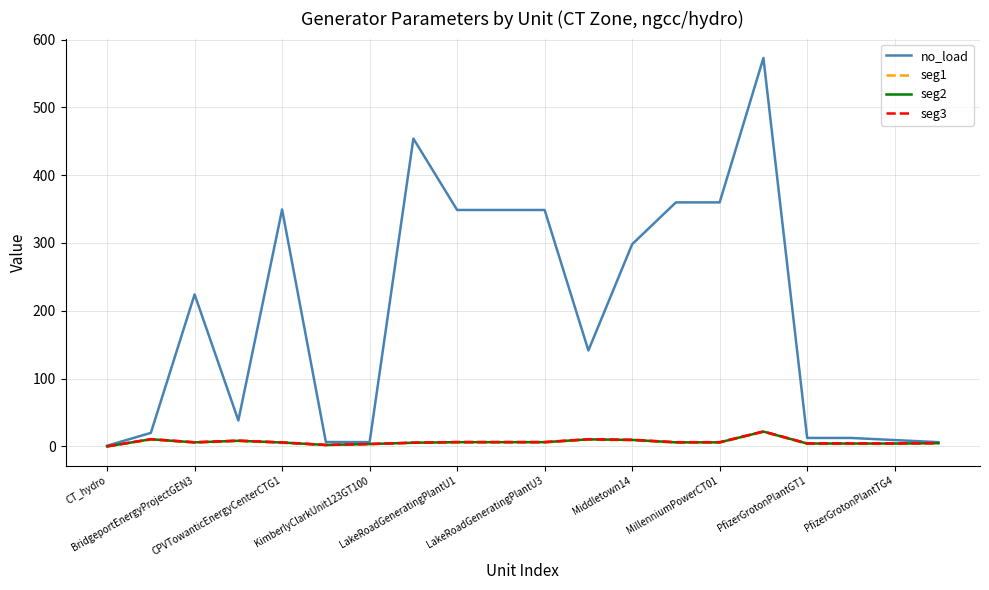

What is the maximum value shown in the chart?

572.9